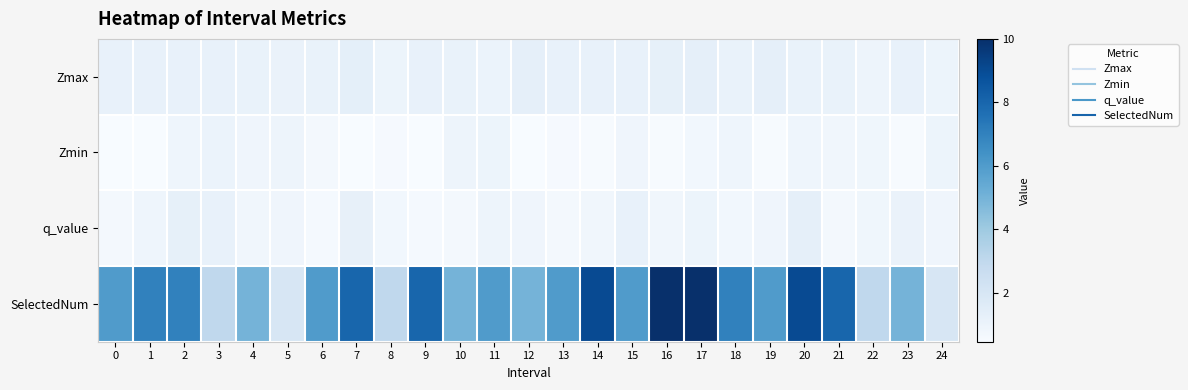

Reading left to right, what are all the values shown in this chart?

Zmax: 0=1.1	1=1.2	2=1.2	3=1.1	4=1.1	5=1.1	6=1.1	7=1.3	8=1.0	9=1.2	10=1.1	11=1.0	12=1.3	13=1.2	14=1.2	15=1.2	16=1.3	17=1.3	18=1.1	19=1.3	20=1.1	21=1.1	22=0.9	23=1.2	24=1.0
Zmin: 0=0.5	1=0.5	2=0.9	3=1.0	4=0.9	5=0.9	6=0.6	7=0.5	8=0.6	9=0.5	10=0.9	11=1.0	12=0.5	13=0.5	14=0.5	15=0.8	16=0.5	17=0.7	18=0.9	19=0.5	20=0.9	21=0.8	22=0.8	23=0.5	24=0.9
q_value: 0=0.7	1=0.9	2=1.3	3=1.2	4=0.8	5=0.8	6=0.6	7=1.2	8=0.7	9=0.6	10=0.6	11=0.9	12=0.8	13=0.7	14=0.8	15=1.2	16=0.8	17=1.0	18=0.7	19=0.9	20=1.3	21=0.6	22=0.8	23=1.1	24=0.8
SelectedNum: 0=6.0	1=7.0	2=7.0	3=3.0	4=5.0	5=2.0	6=6.0	7=8.0	8=3.0	9=8.0	10=5.0	11=6.0	12=5.0	13=6.0	14=9.0	15=6.0	16=10.0	17=10.0	18=7.0	19=6.0	20=9.0	21=8.0	22=3.0	23=5.0	24=2.0